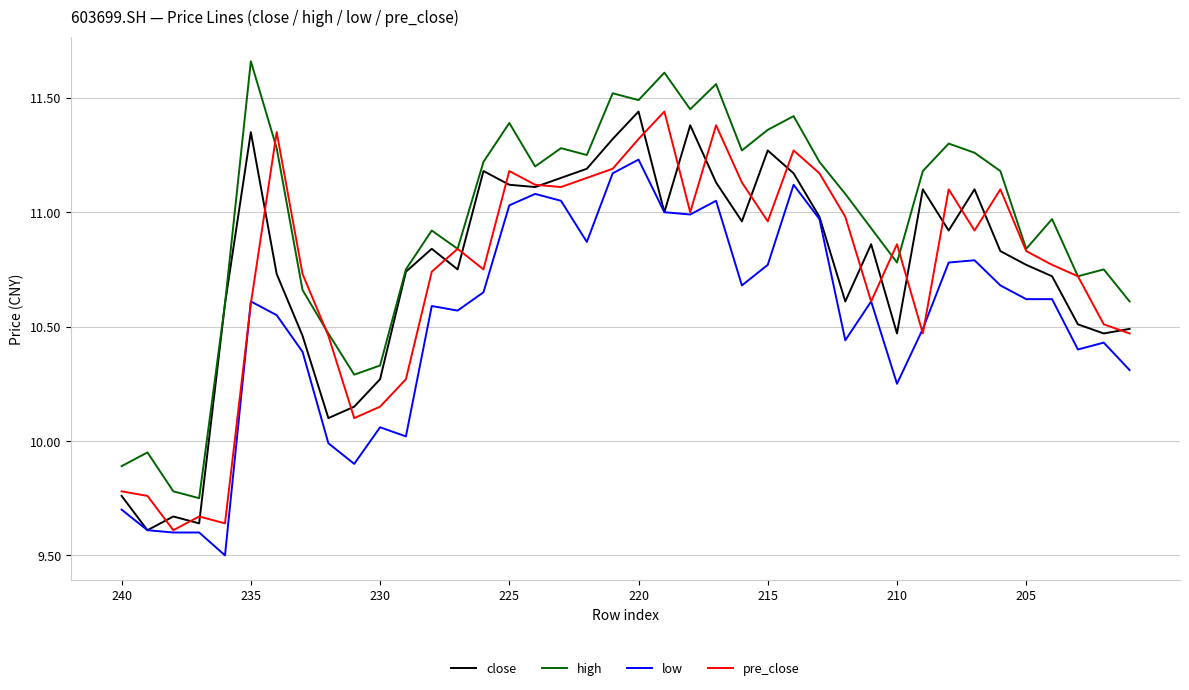

Which series has the largest total across all categories?

high